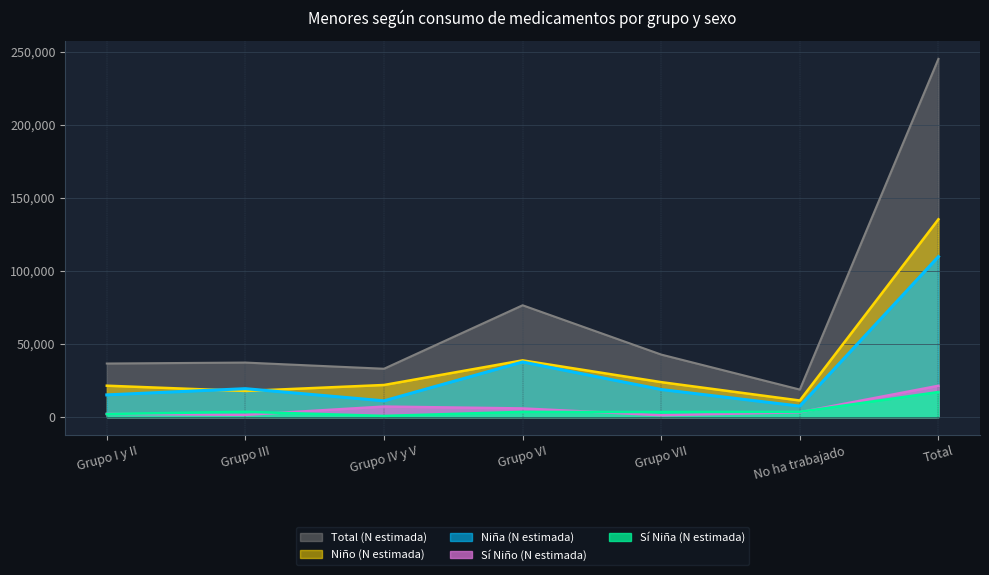

What value does the Niño (N estimada) series have at No ha trabajado?

11337